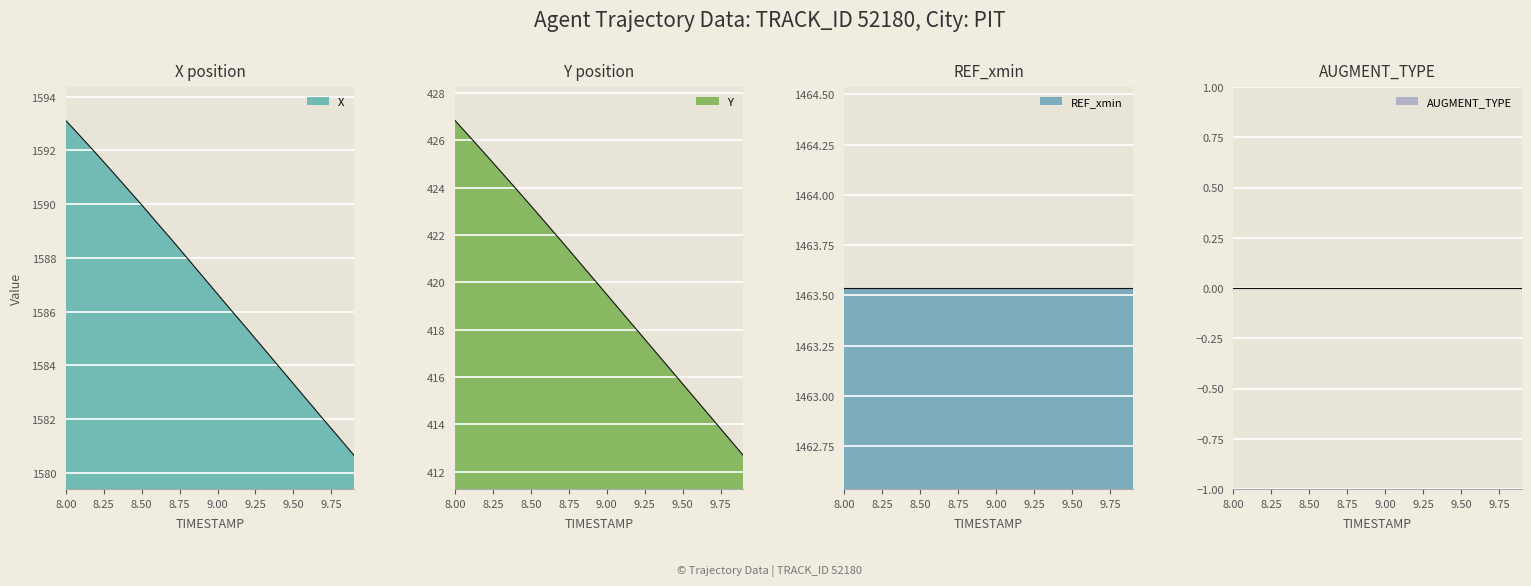

True or false: AUGMENT_DIRECTION has more than 2 interior local peaks.

False